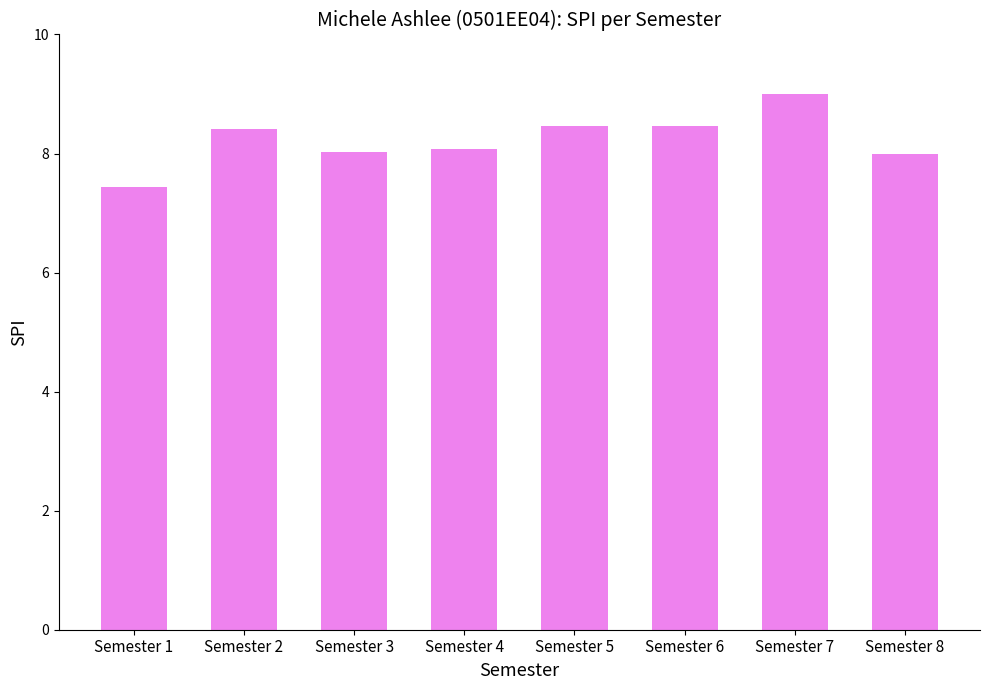

Which category has the lowest value across all series?

Semester 1